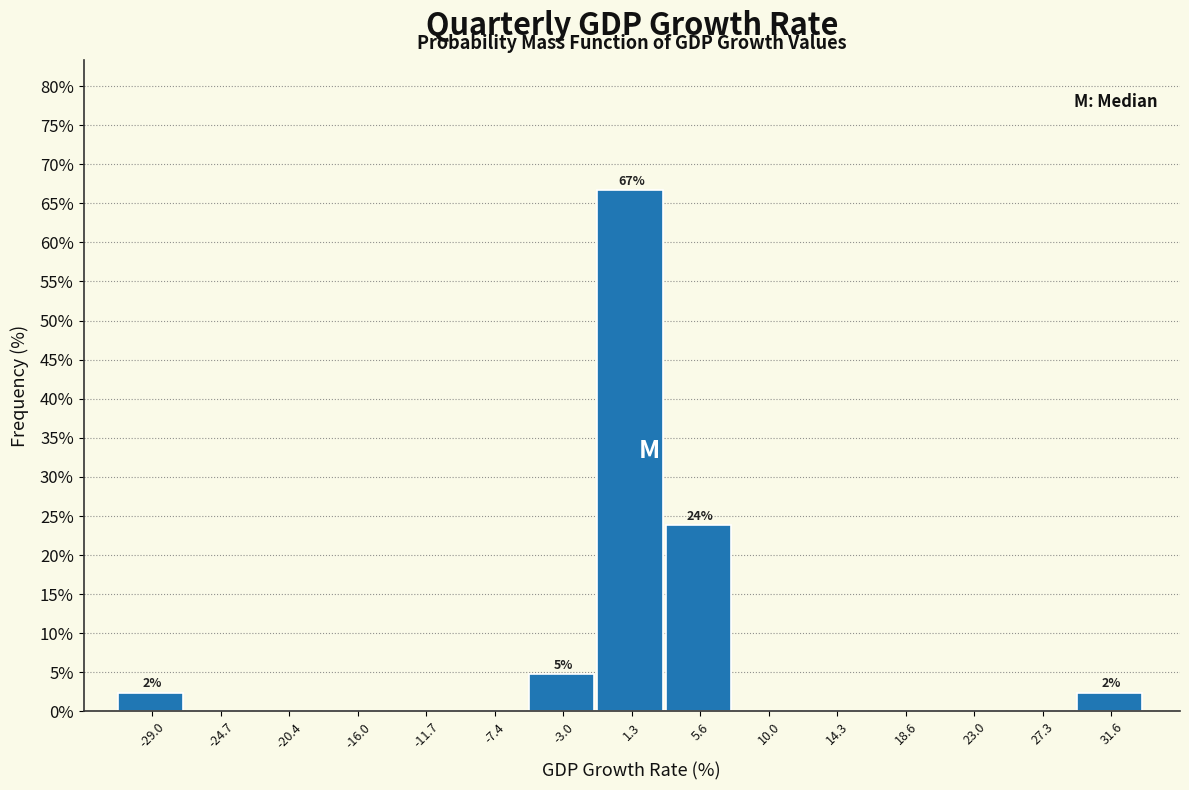

Which range on the x-axis has the tallest bar?

-1.0 to 3.5